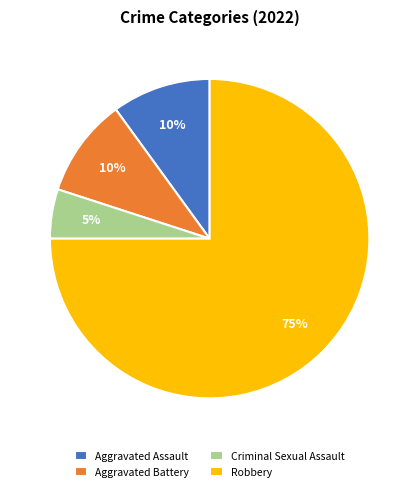

Which category accounts for the majority?

Robbery